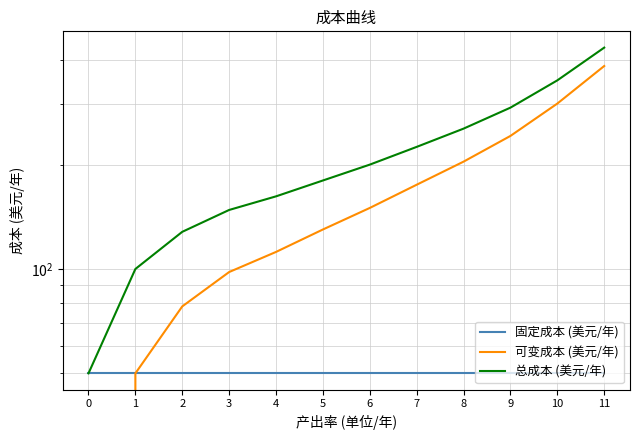

Does the chart have visible grid lines?

Yes